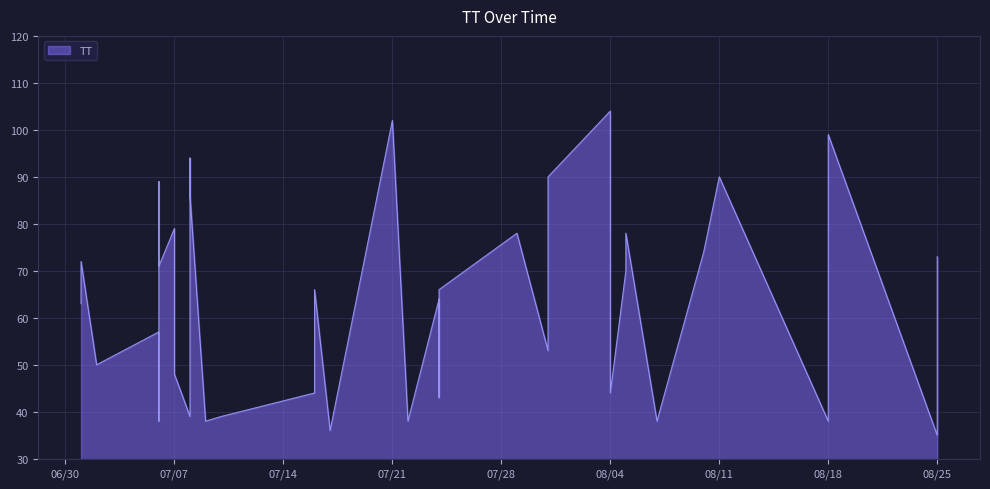

Is it true that the value at 08/25 is 35?

True